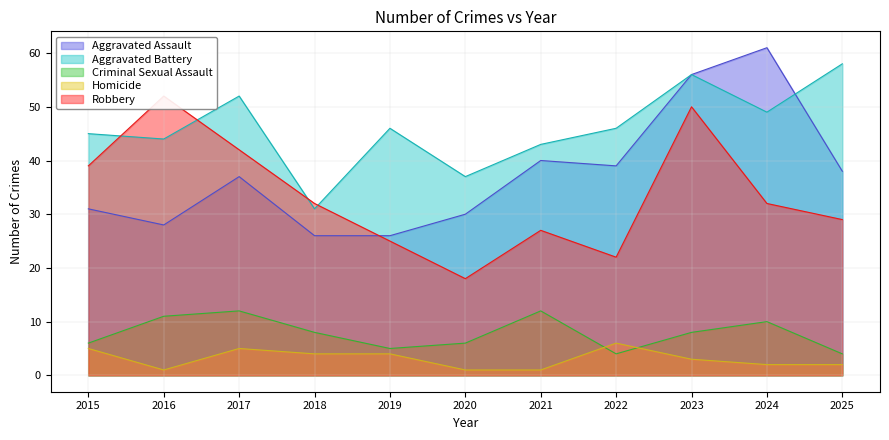

How many values in the Robbery series exceed 32?

4